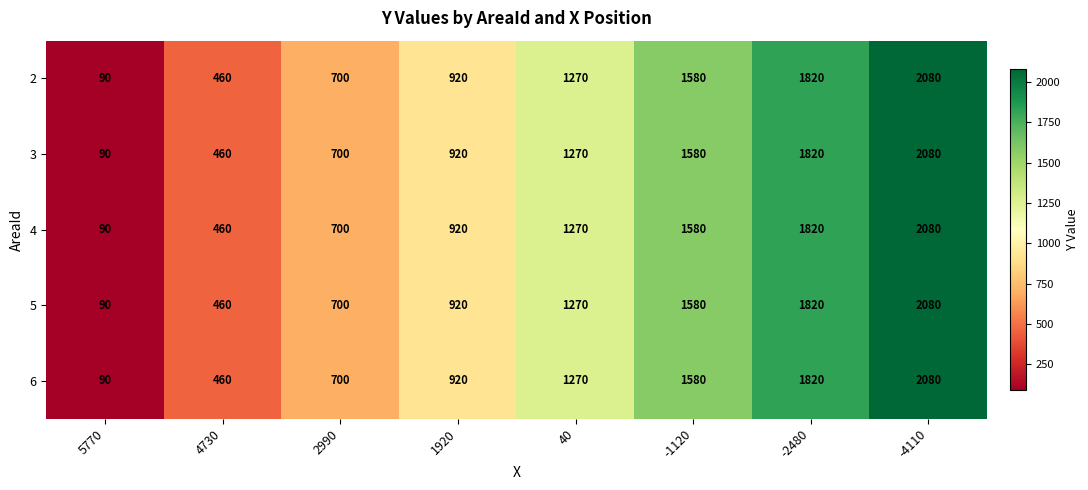

Is it true that 2 equals 1604 at 1920?

False